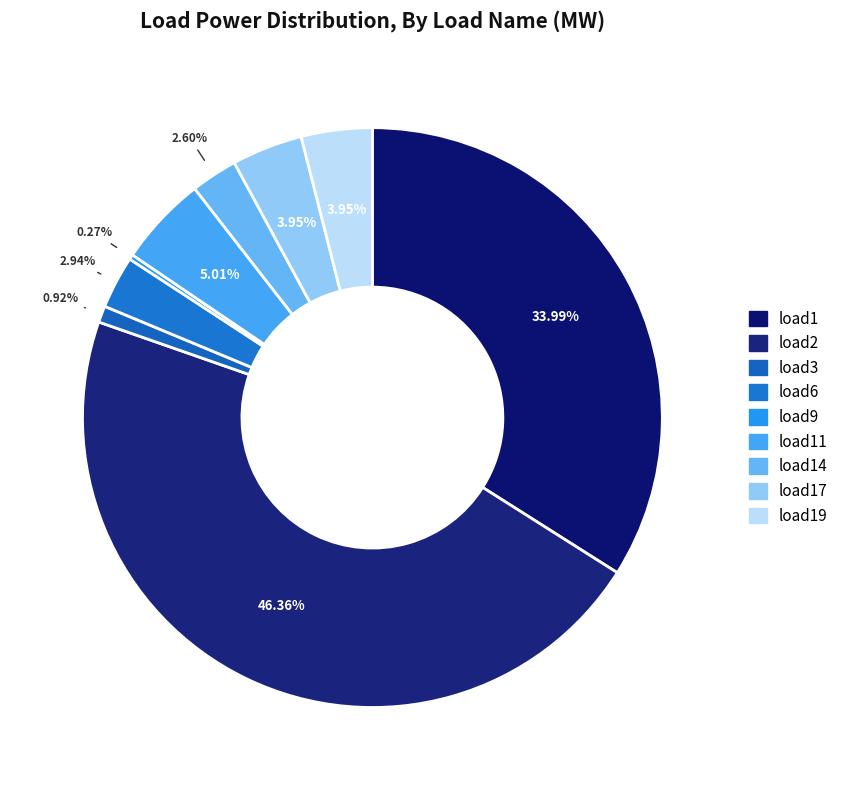

Which category has the biggest portion of the pie?

load2